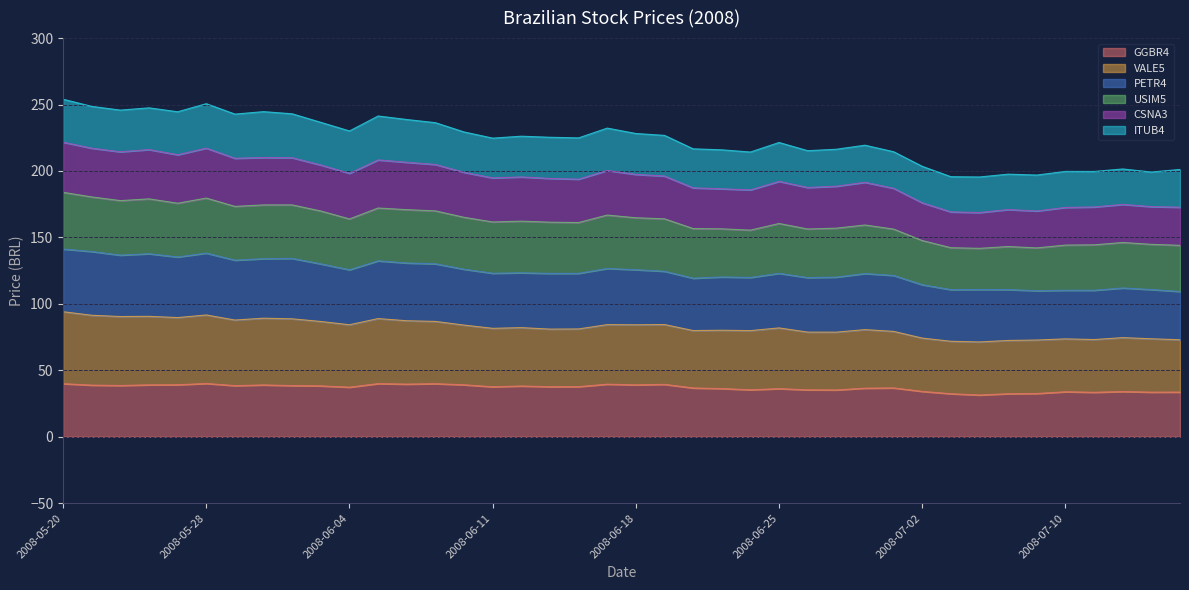

What are all the series names shown in the legend?

GGBR4, VALE5, PETR4, USIM5, CSNA3, ITUB4